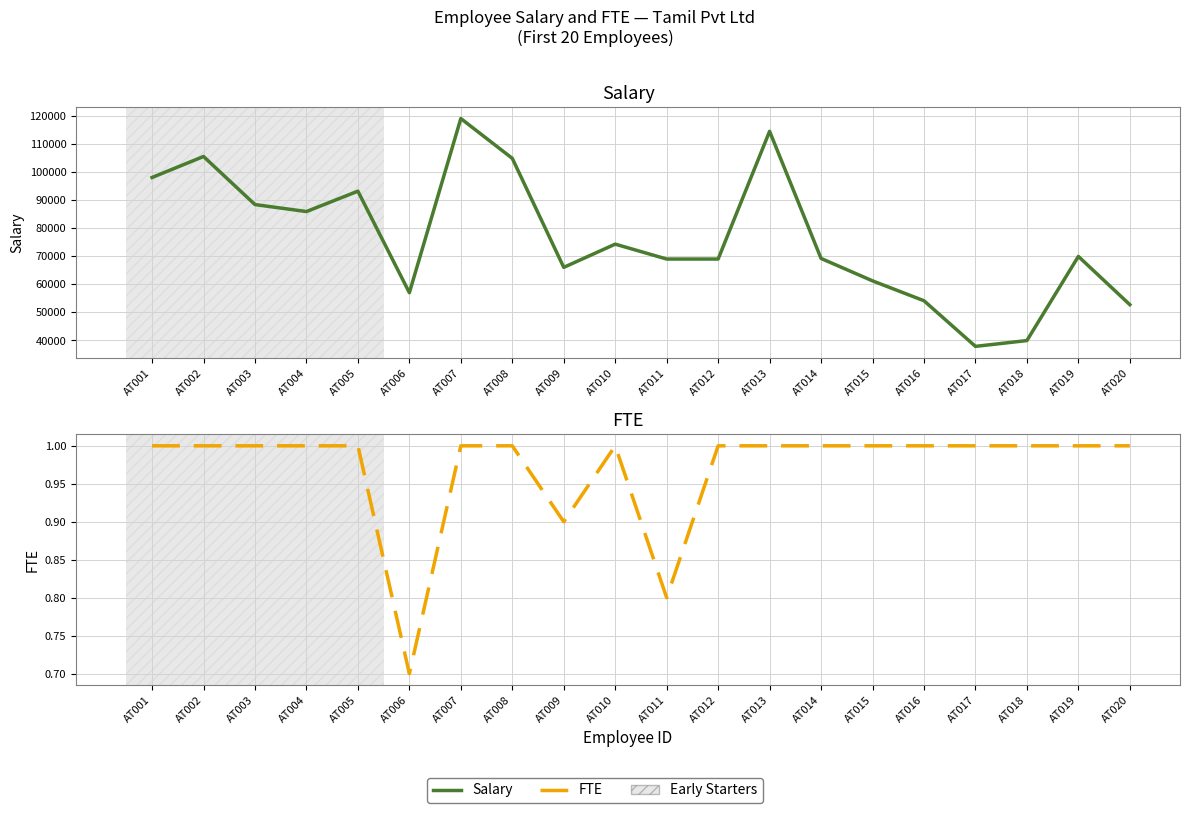

Count the number of categories in the chart.

20